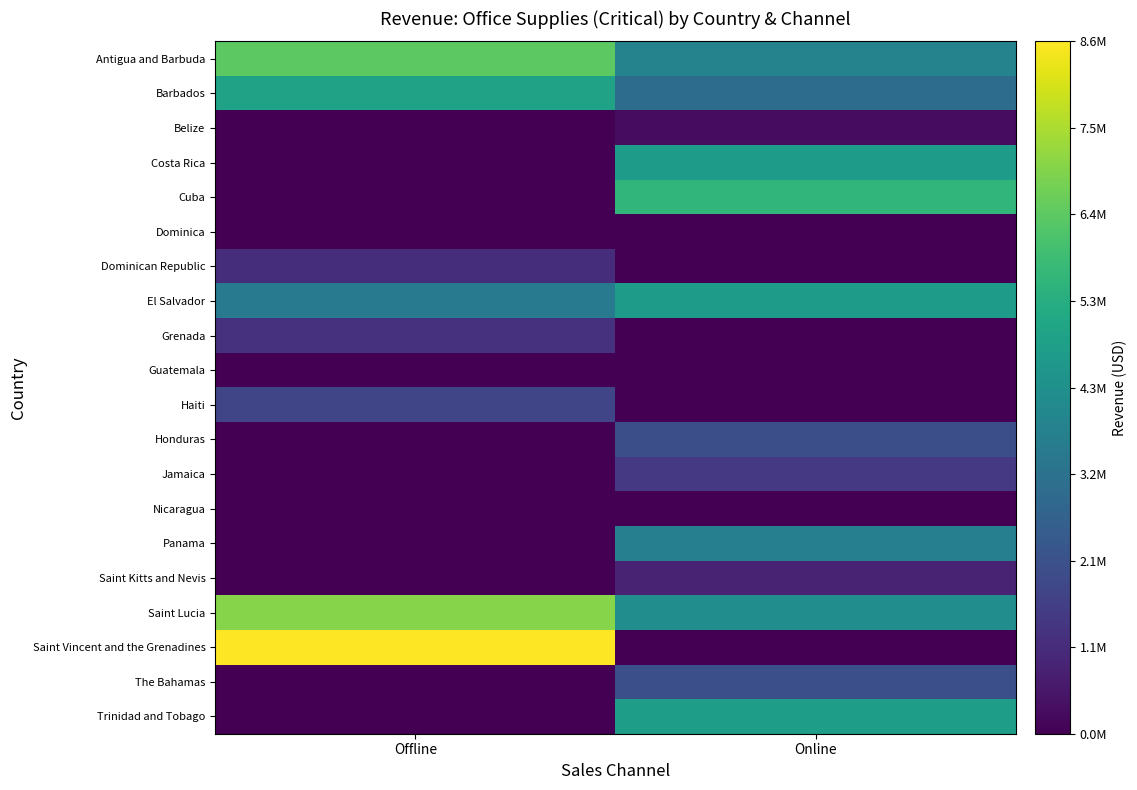

What is the total value across all series at Offline?

34518688.5